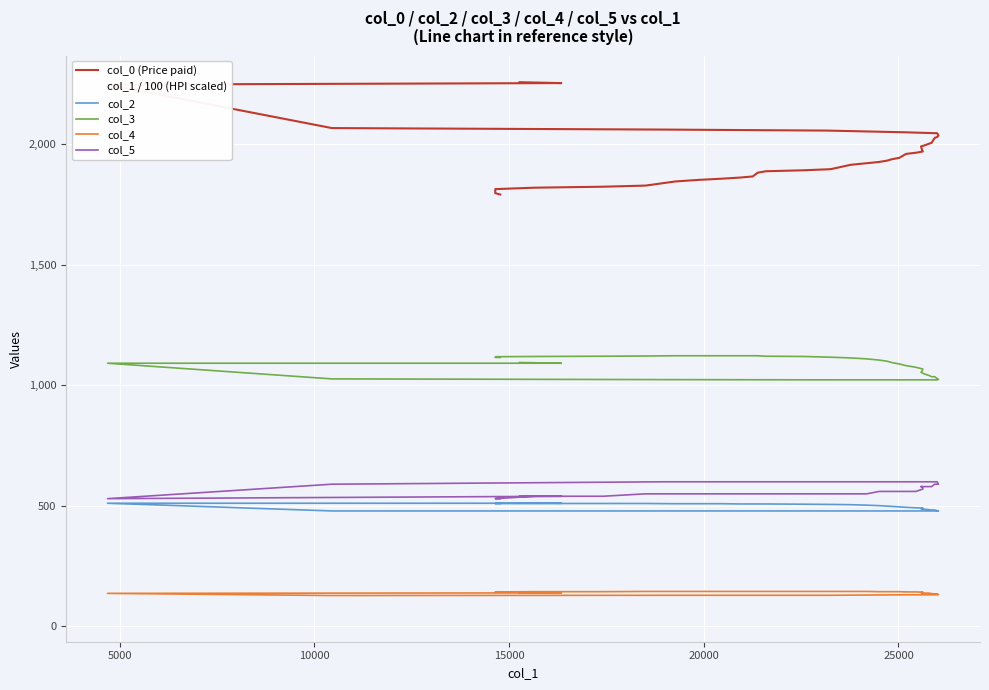

What is the sum of all col_3 values?

43375.0